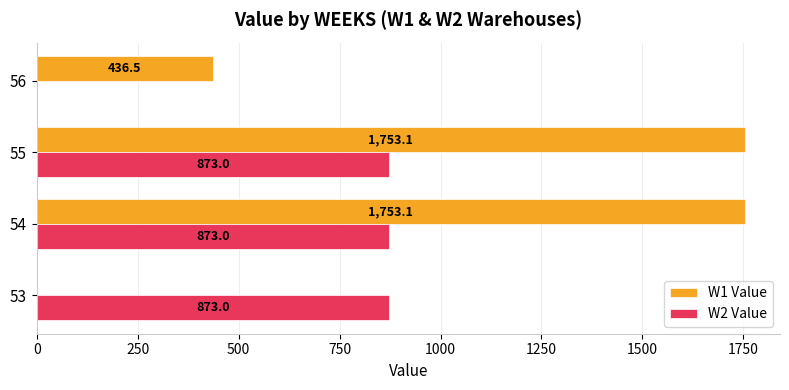

At which label is W1 Value closest to 876?

56